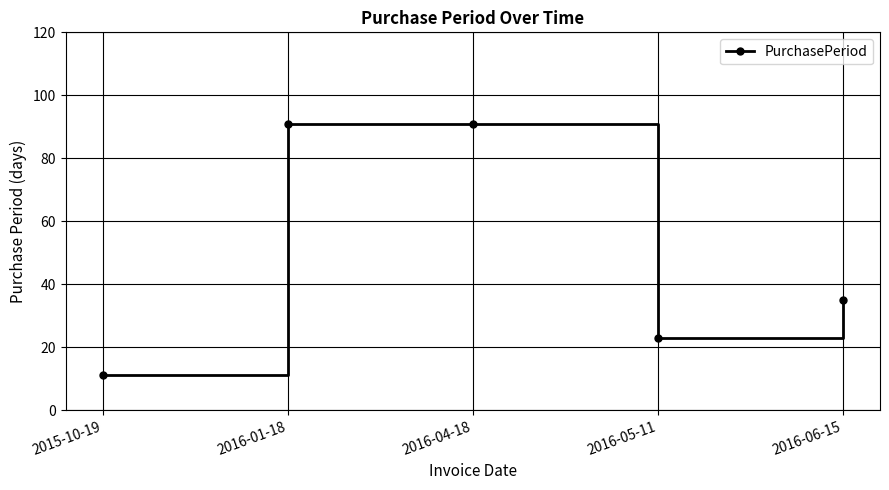

Which category has the lowest value across all series?

2015-10-19